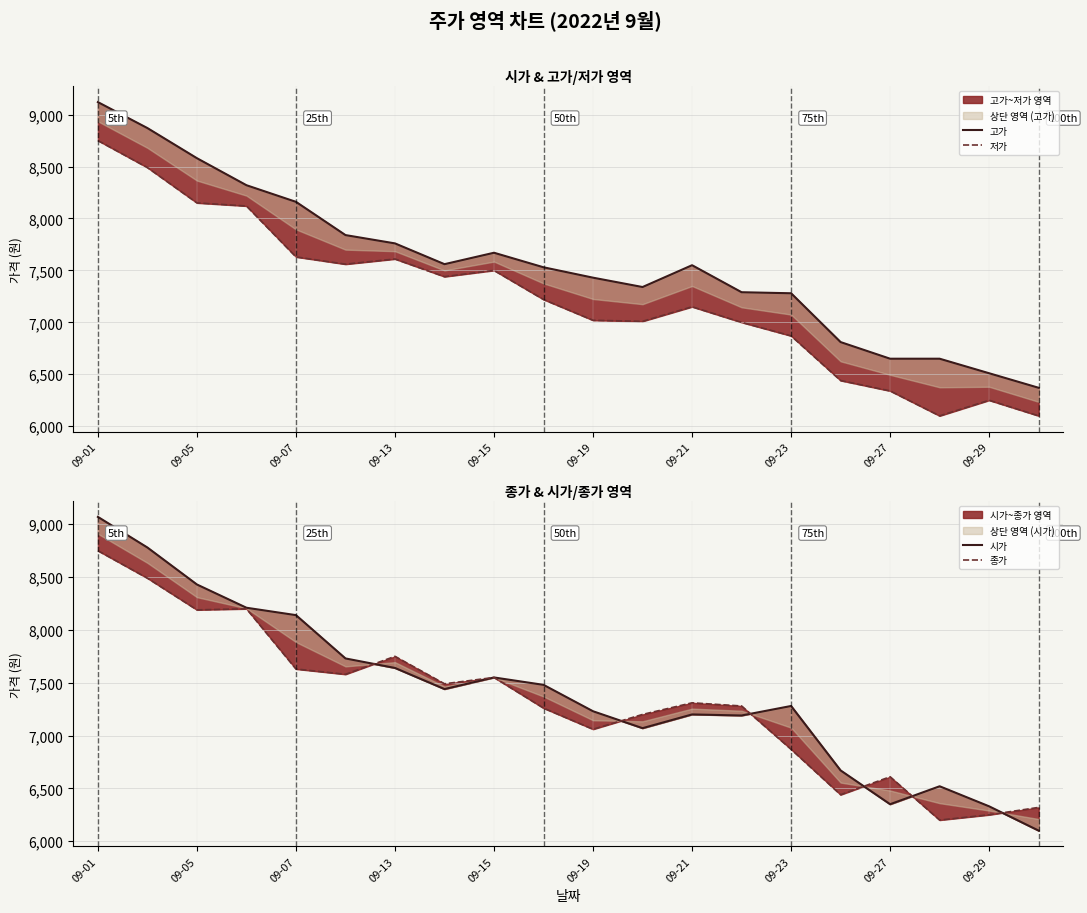

How many data points in 시가 are above 7440?

9